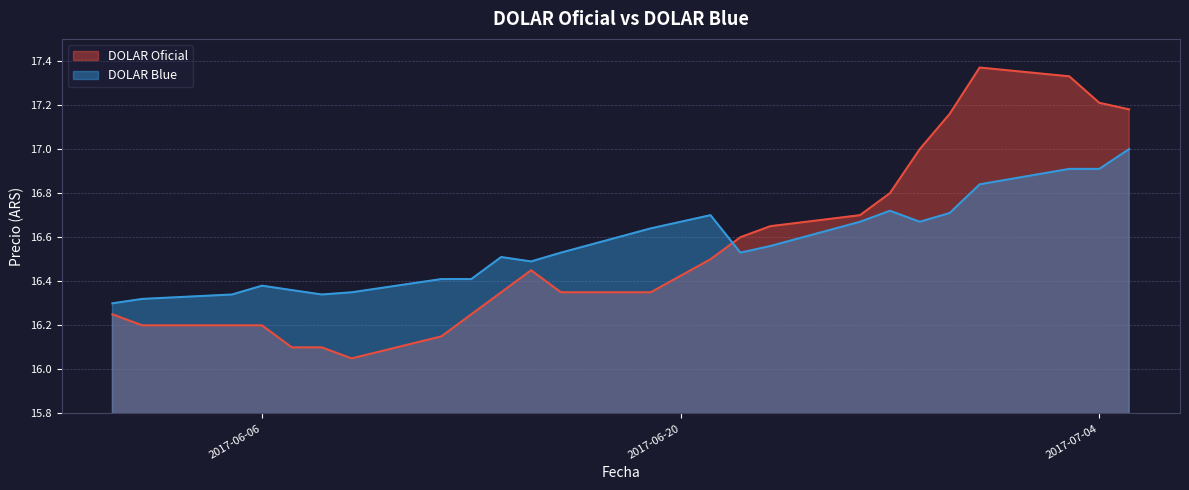

In DOLAR Oficial, how many points are lower than both neighbors (excluding endpoints)?

1